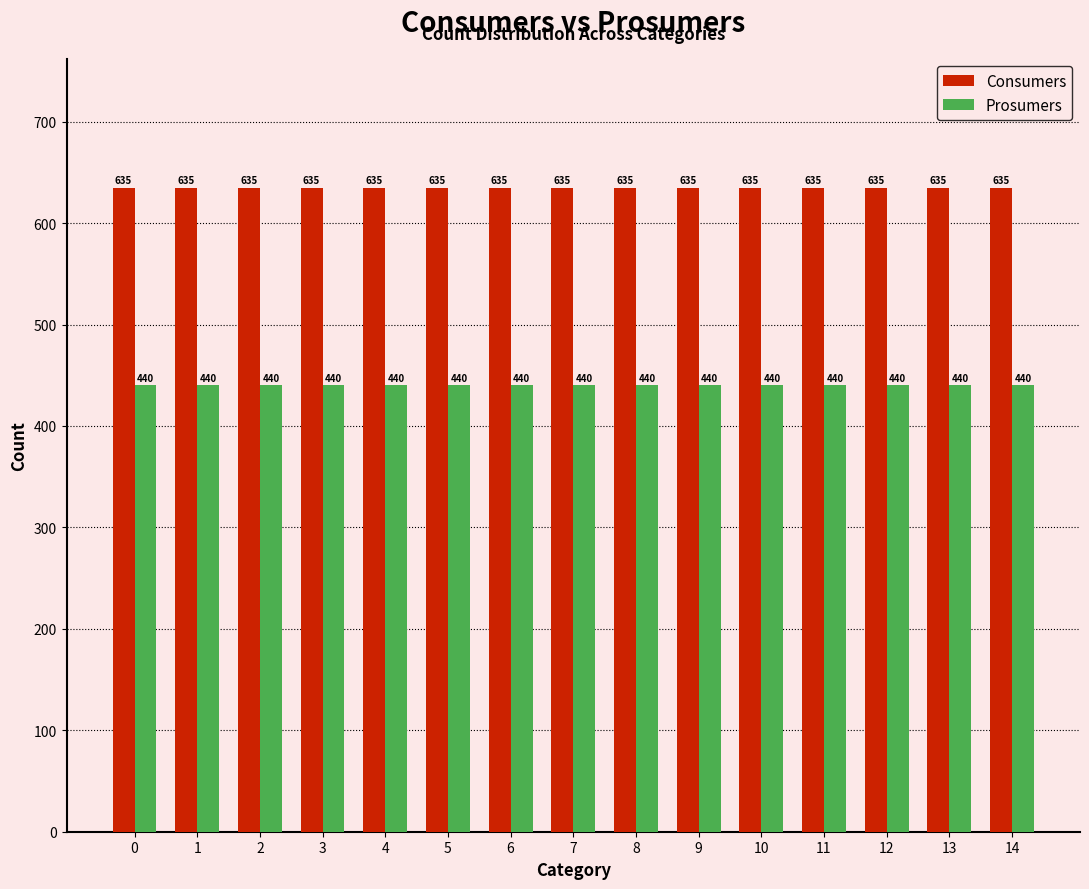

Is it true that Consumers equals 635 at 8?

True